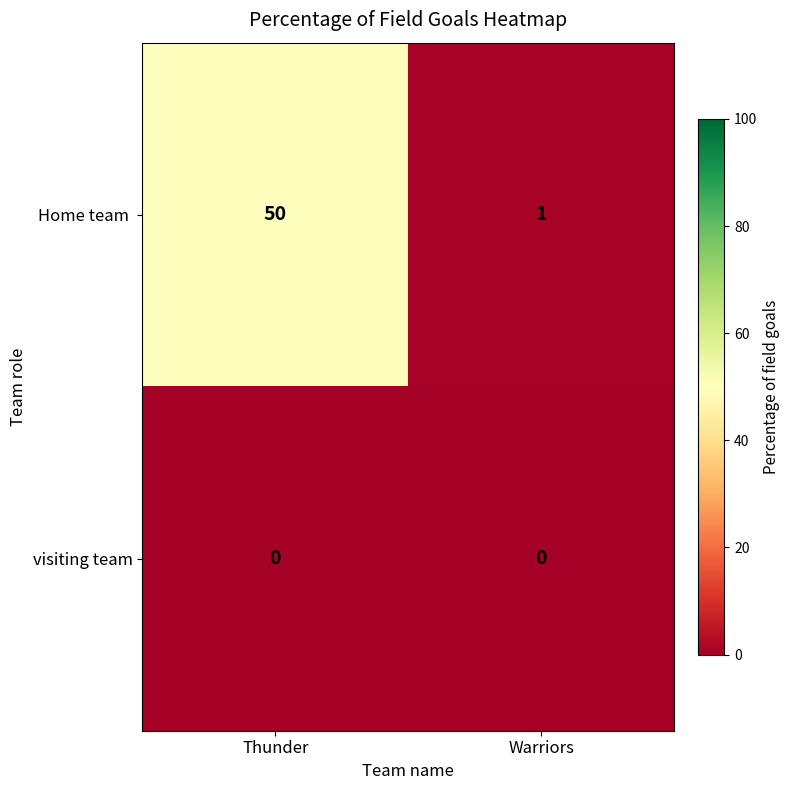

What is the difference between the highest and lowest values at Thunder?

50